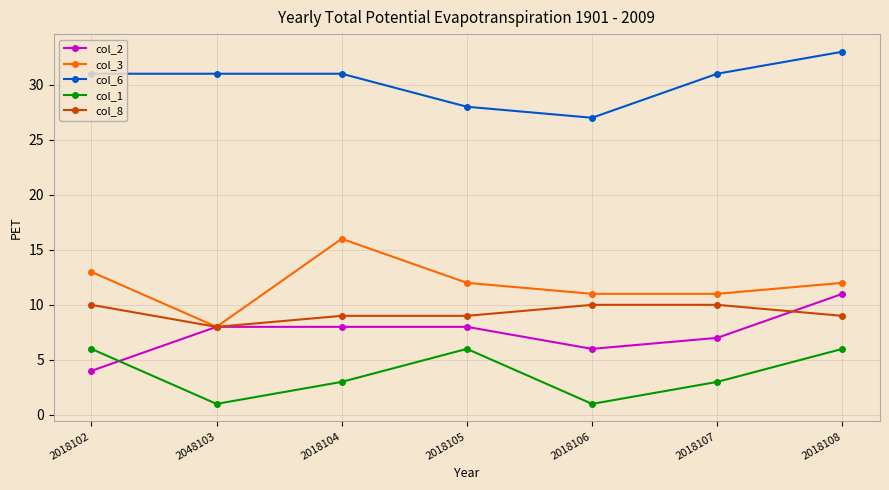

Which category has the highest value across all series?

2018108